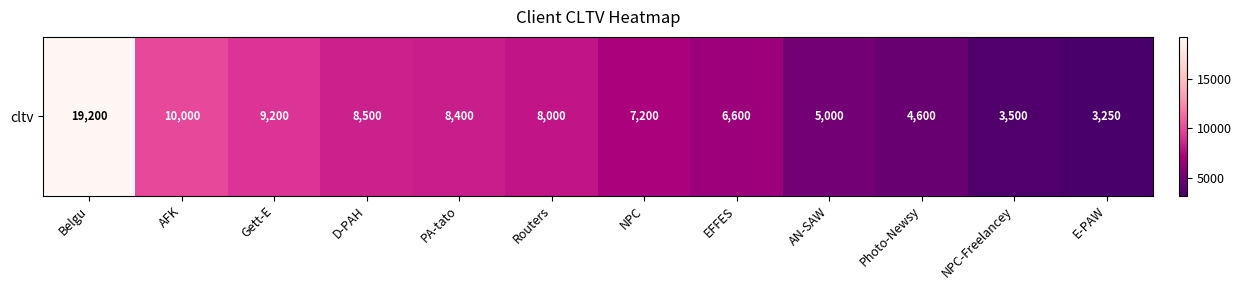

Reading left to right, extract all data points from this chart.

Belgu=19200	AFK=10000	Gett-E=9200	D-PAH=8500	PA-tato=8400	Routers=8000	NPC=7200	EFFES=6600	AN-SAW=5000	Photo-Newsy=4600	NPC-Freelancey=3500	E-PAW=3250